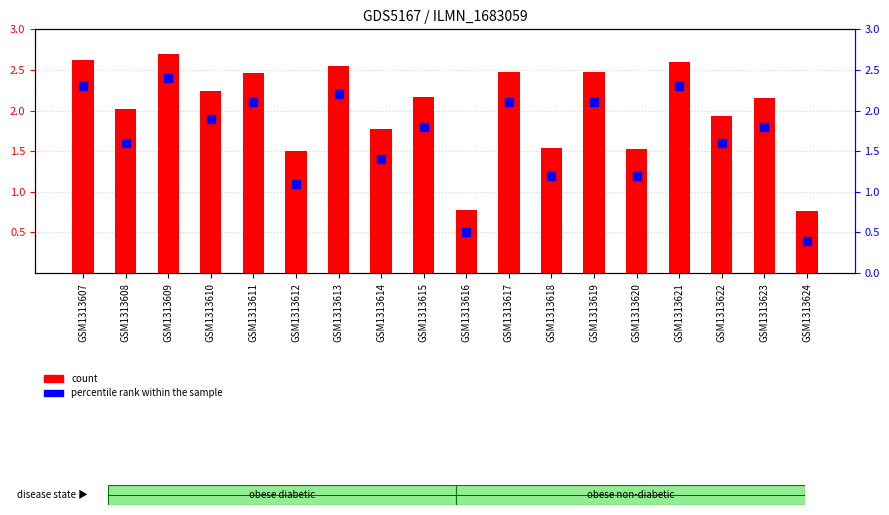

Which series has the widest spread of Y values?

percentile rank within the sample